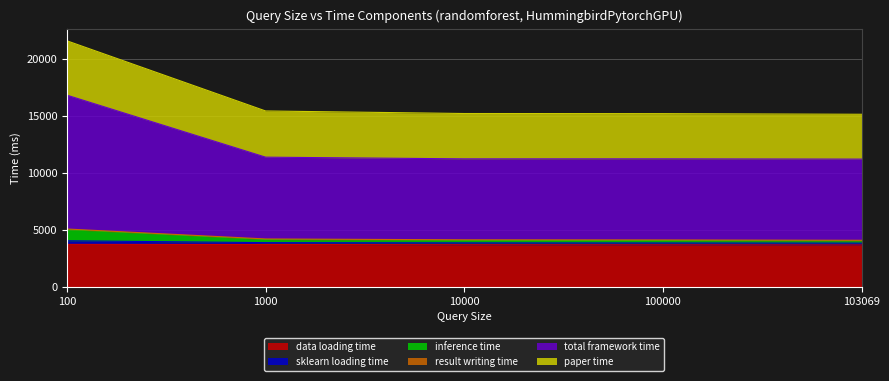

The value of sklearn loading time at 1000 is 17565.9. True or false?

False